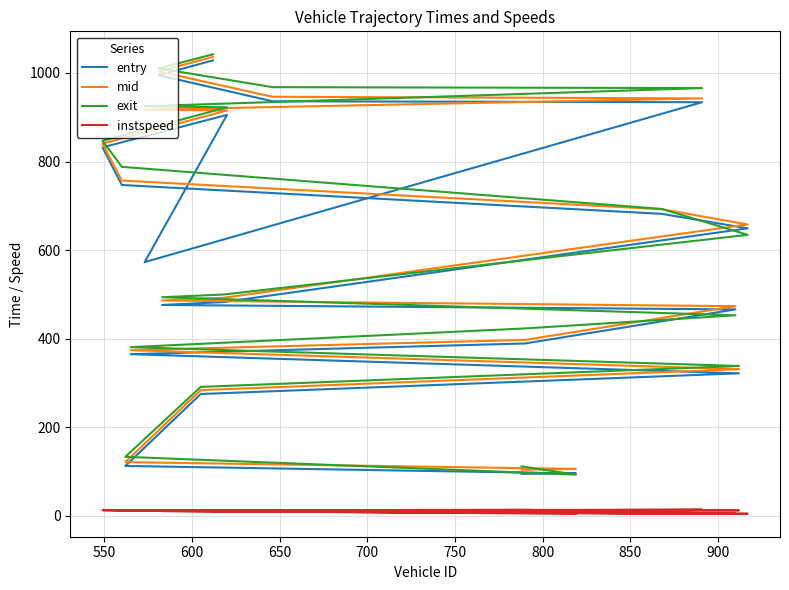

True or false: mid has more than 0 points higher than both neighbors.

False